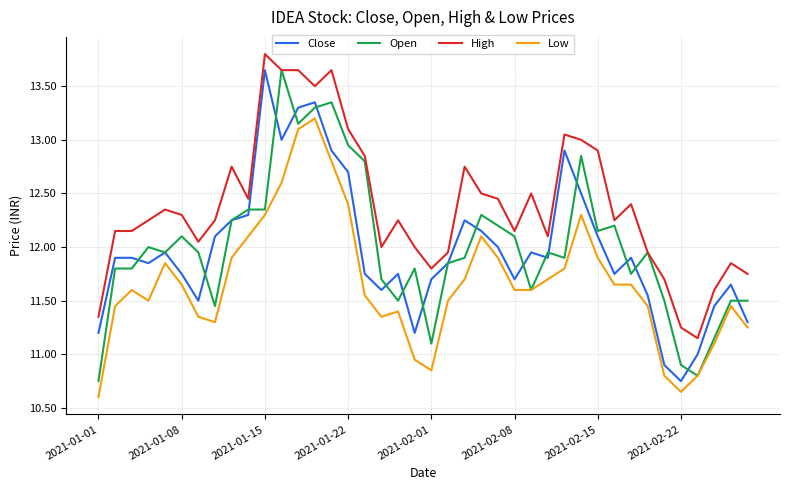

Which series has the largest total across all categories?

High